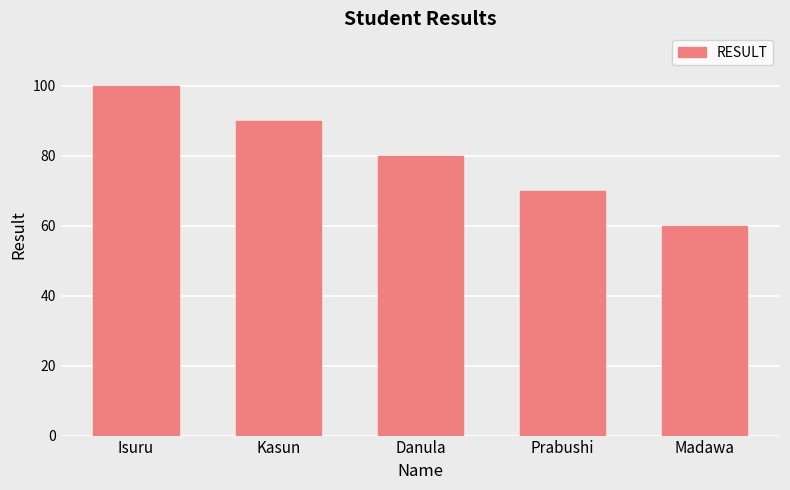

Where is the data nearest to the value 80?

Danula